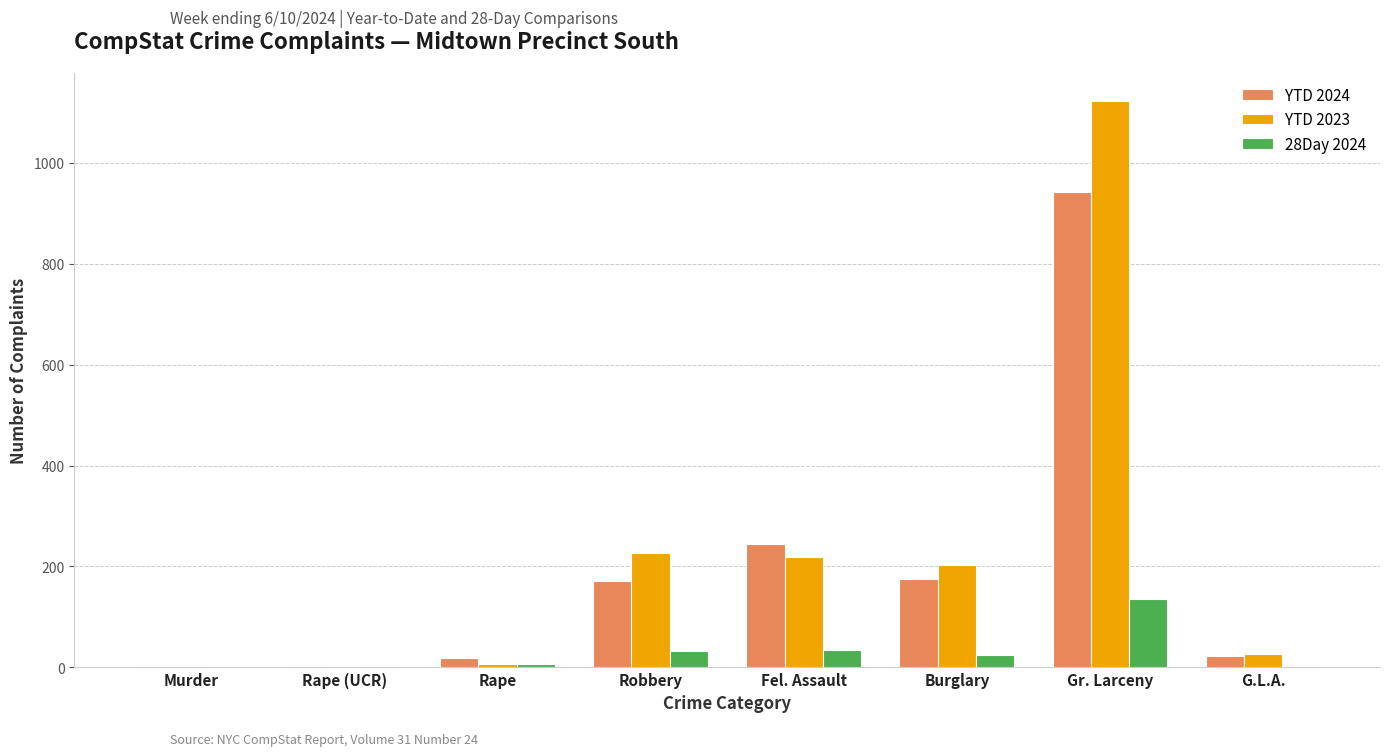

What is the sum of all YTD 2024 values?

1581